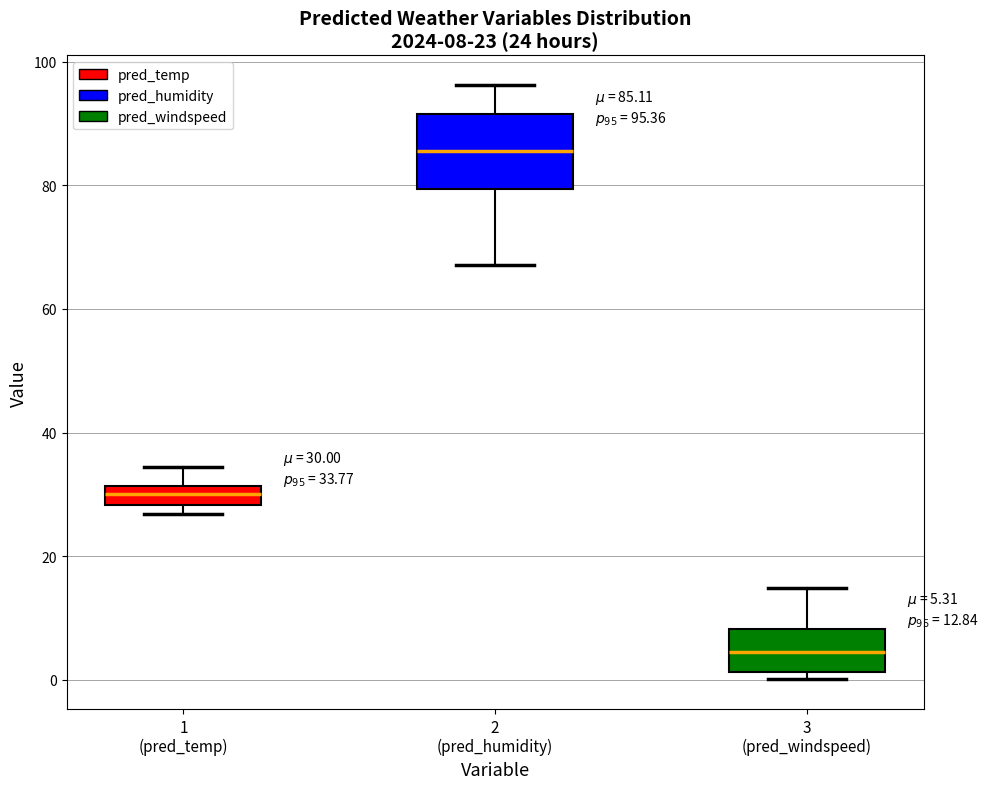

Comparing the boxes themselves (not the whiskers), which one is the tallest?

2 (pred_humidity)